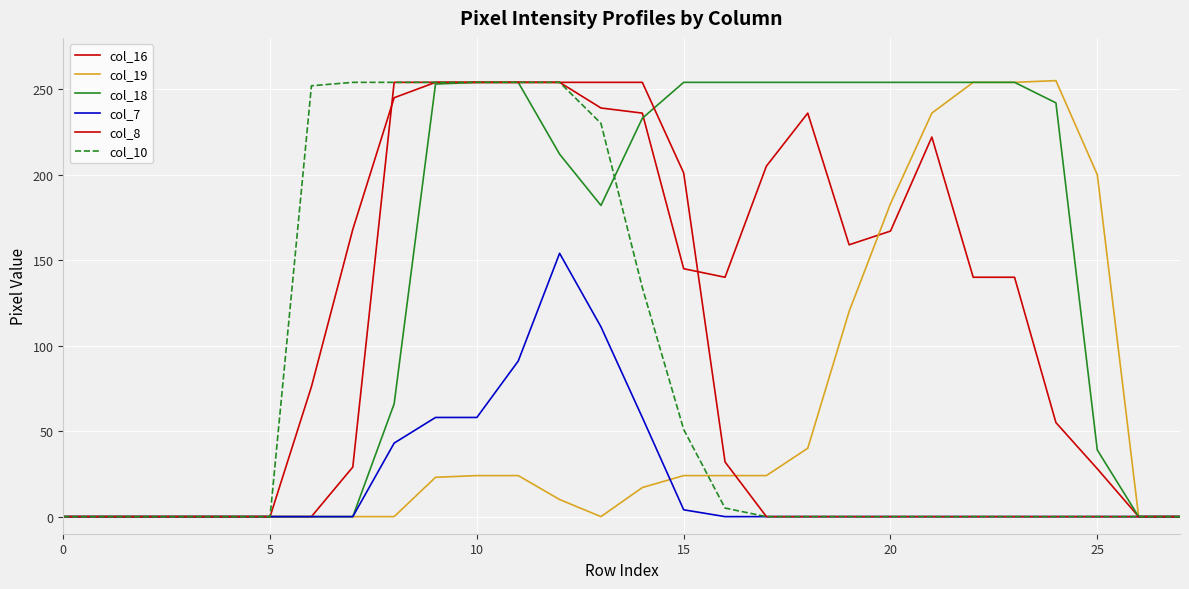

Is this an area chart (filled region under the line)?

No